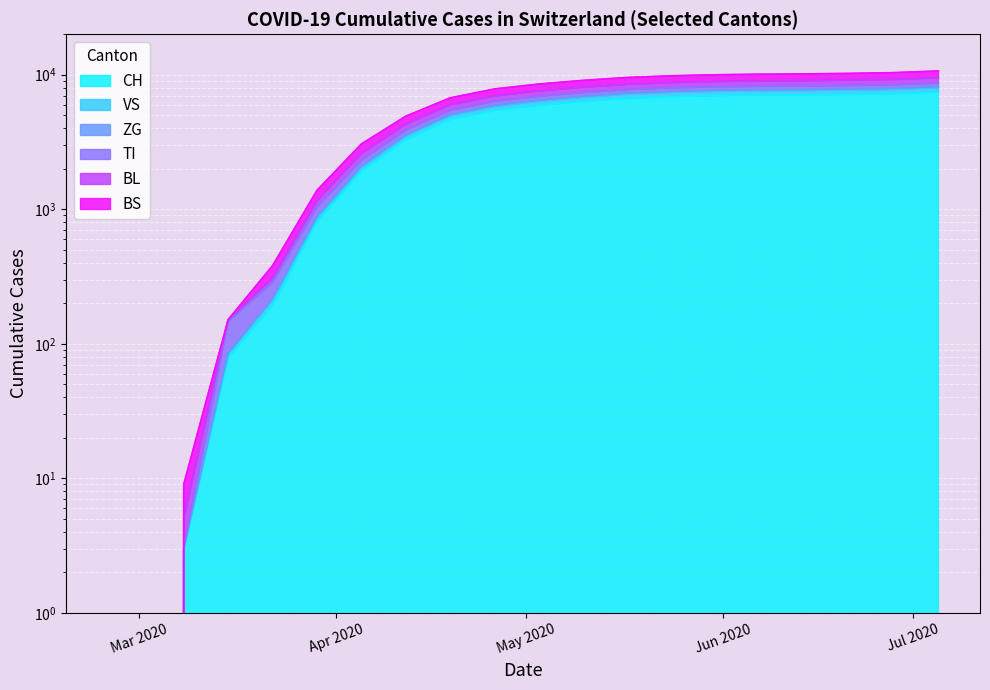

At which label does ZG reach its peak?

2020-07-05